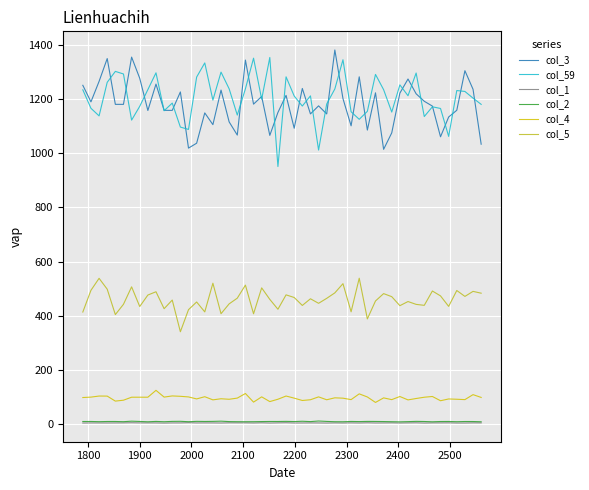

What are all the series names shown in the legend?

col_3, col_59, col_1, col_2, col_4, col_5